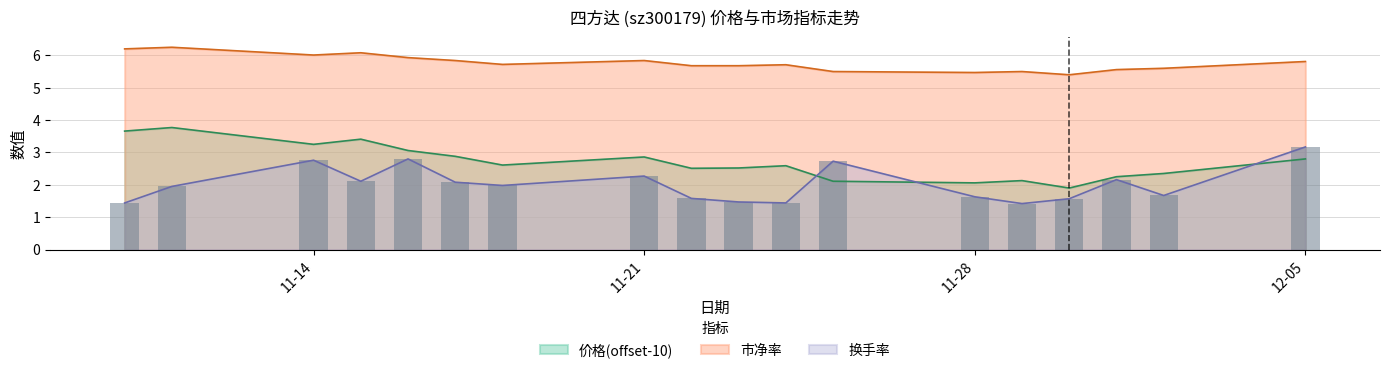

How many groups of bars are there?

18